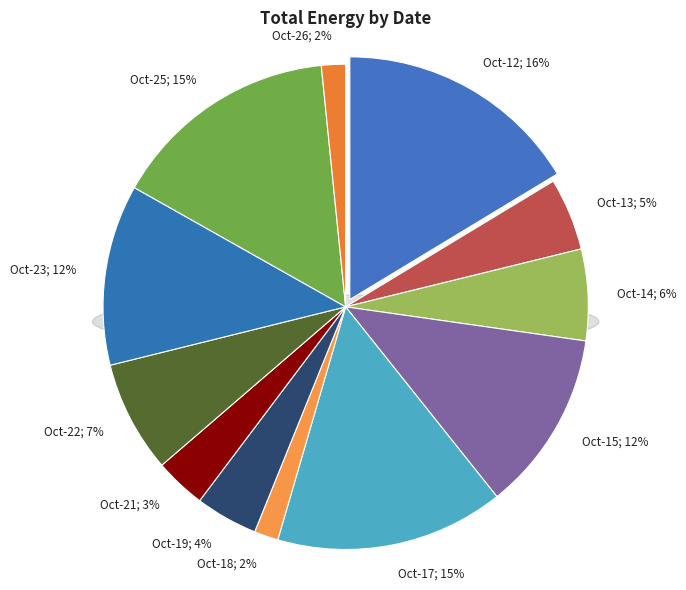

Count the number of slices in the pie.

12